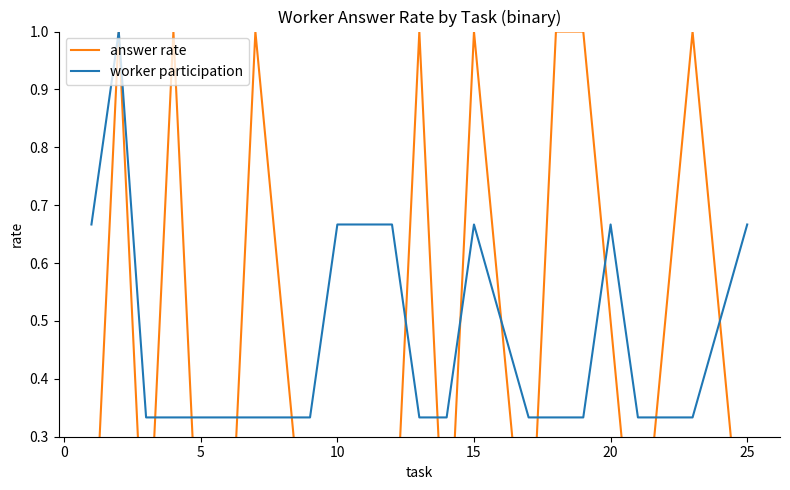

At 20, list the series in order from largest to smallest.

worker participation, answer rate